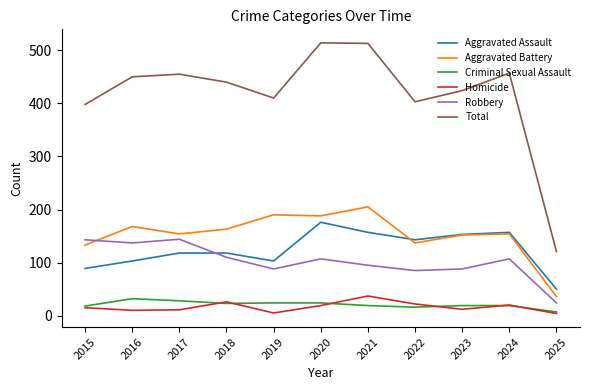

Which series has the largest total across all categories?

Total